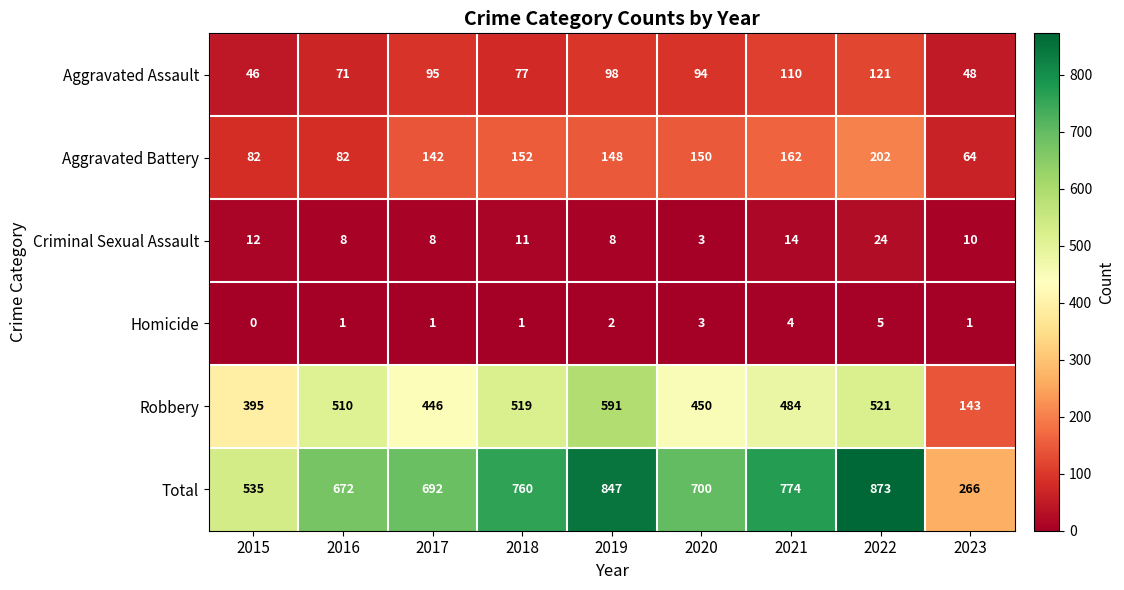

What is the sum of the Robbery values at 2021 and 2015?

879